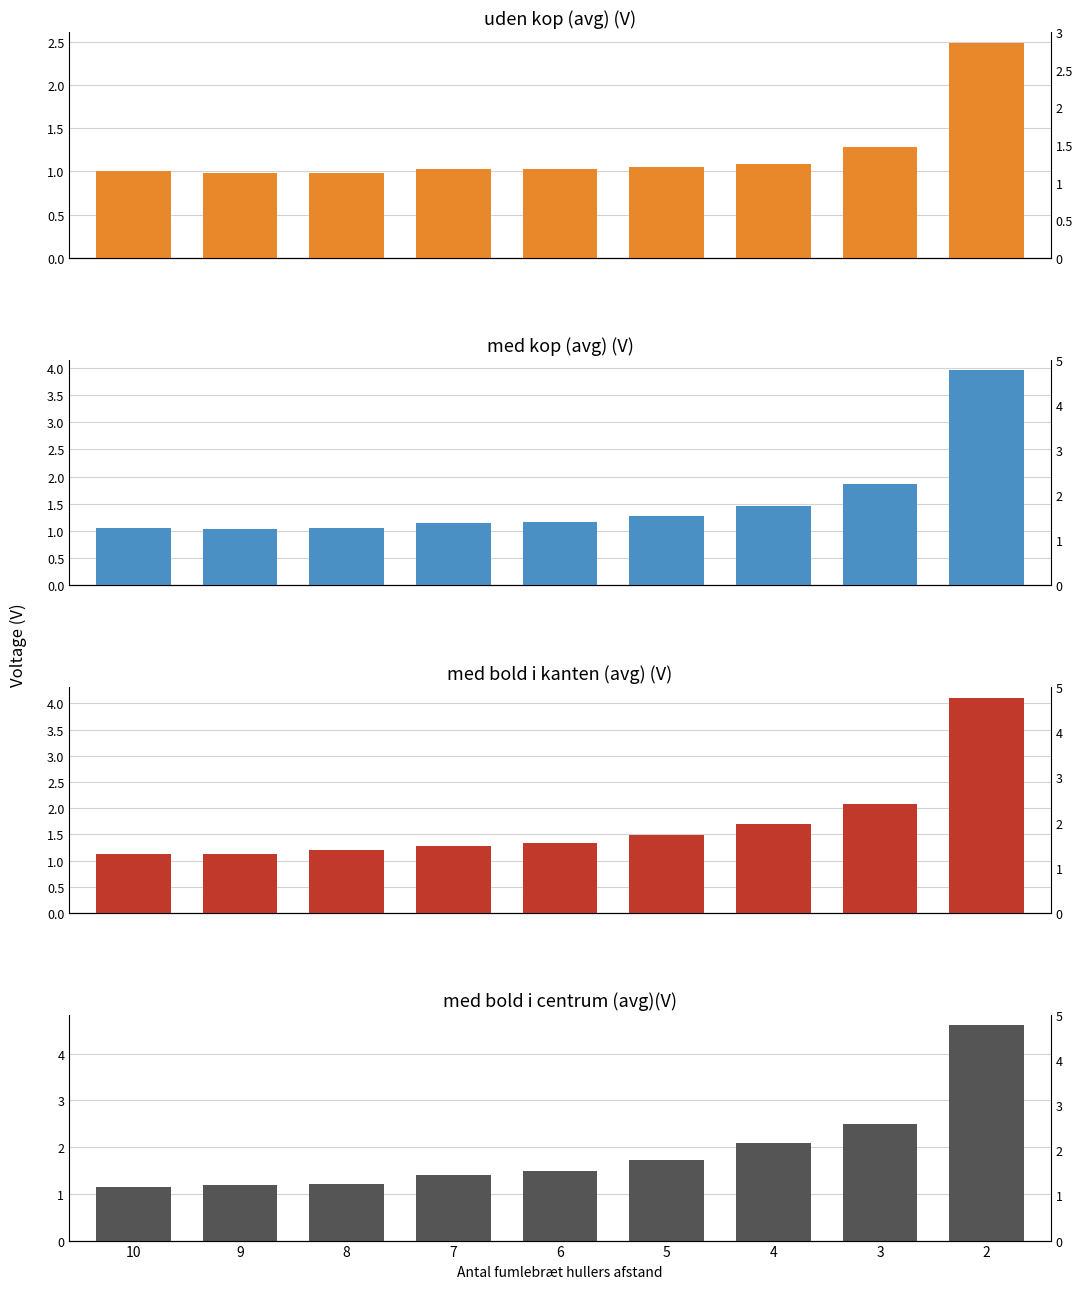

At how many categories does at least one series exceed 4?

1